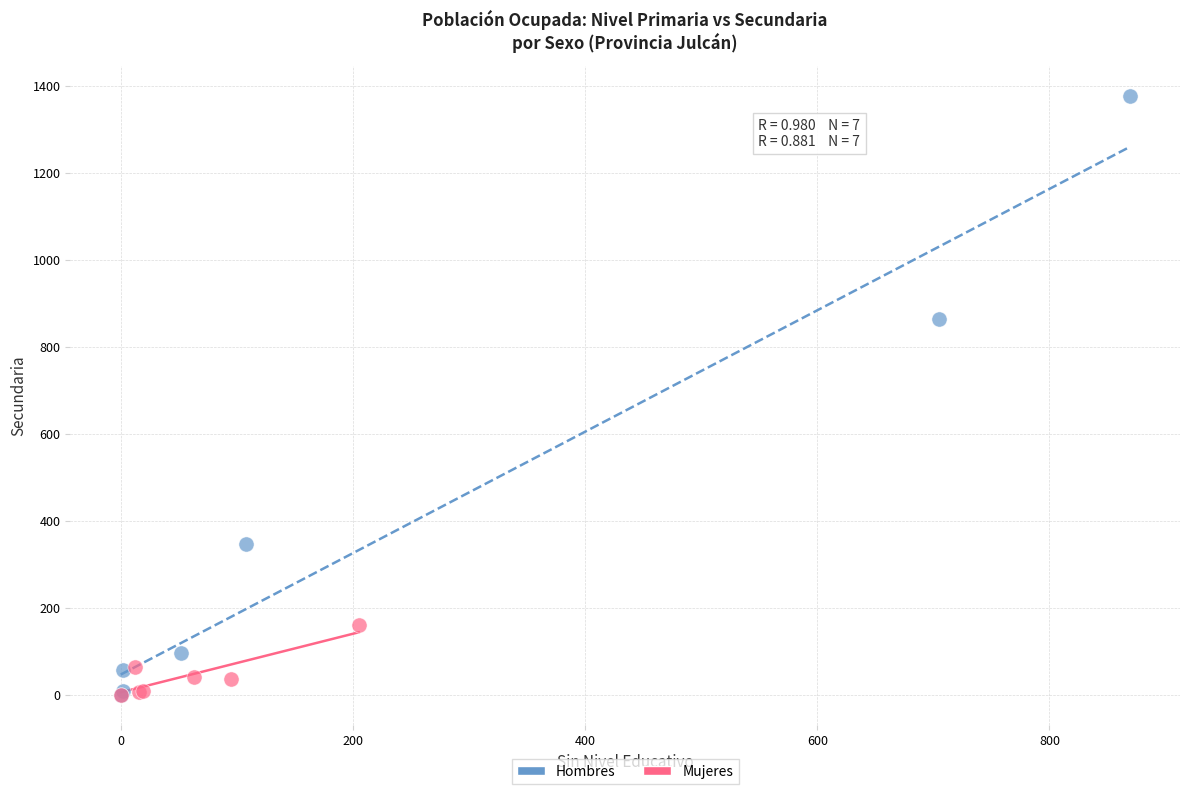

What are all the series names shown in the legend?

Hombres, Mujeres